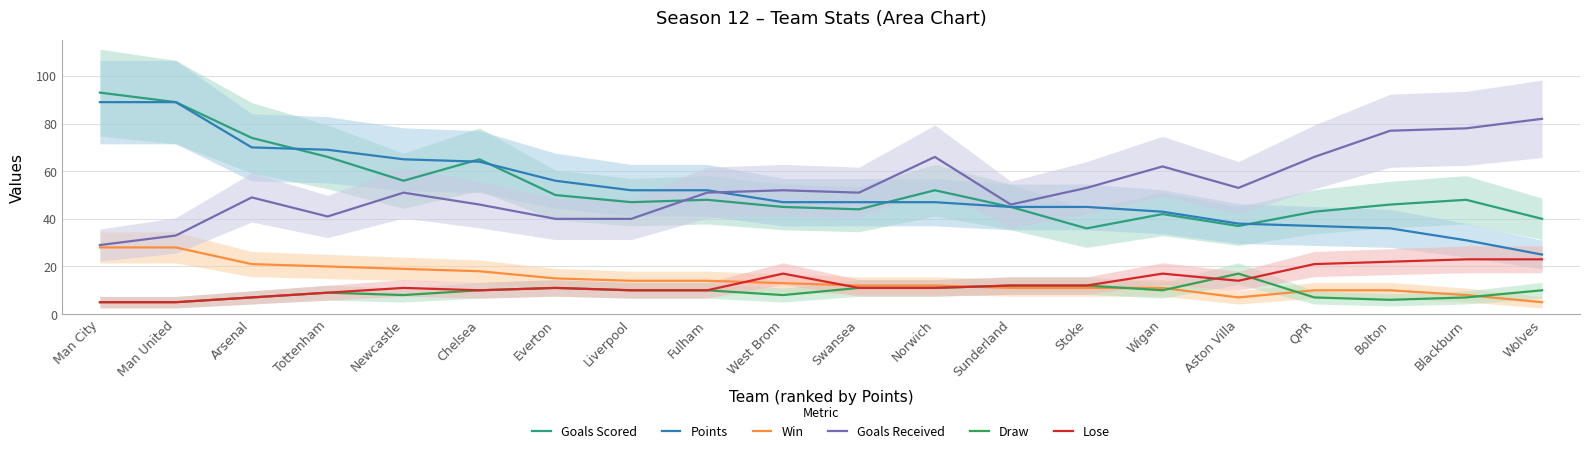

Which label corresponds to the smallest value in the chart?

Wolves